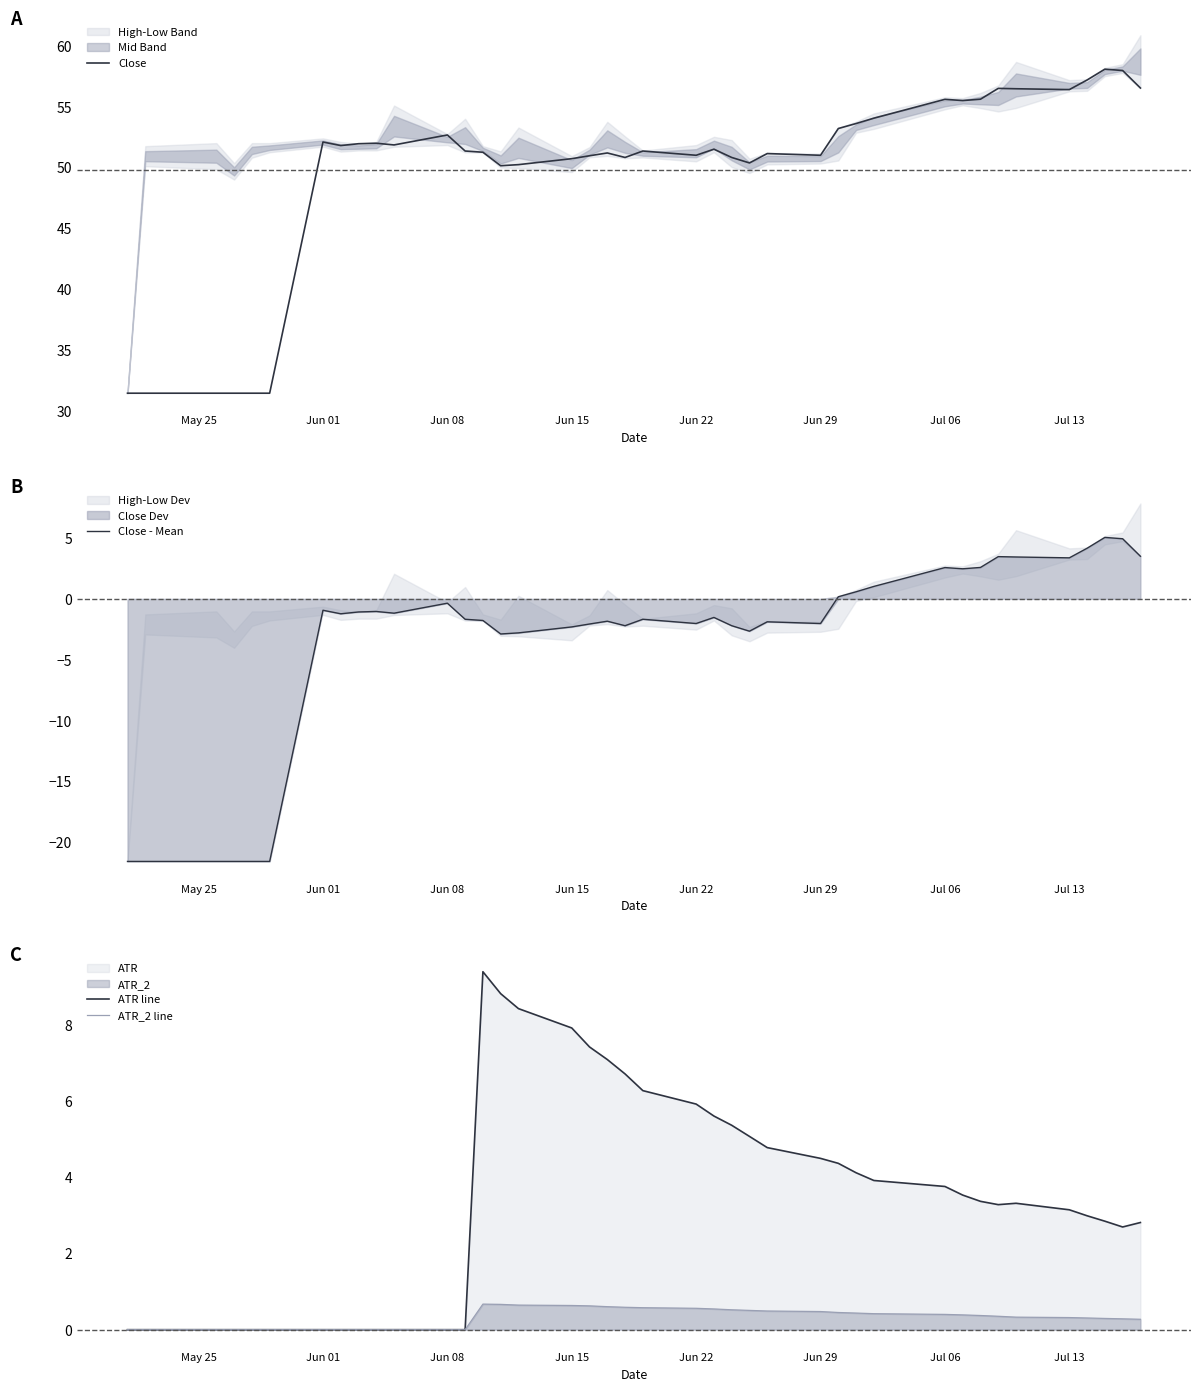

What is the highest value of the ATR_2 line series?

0.7